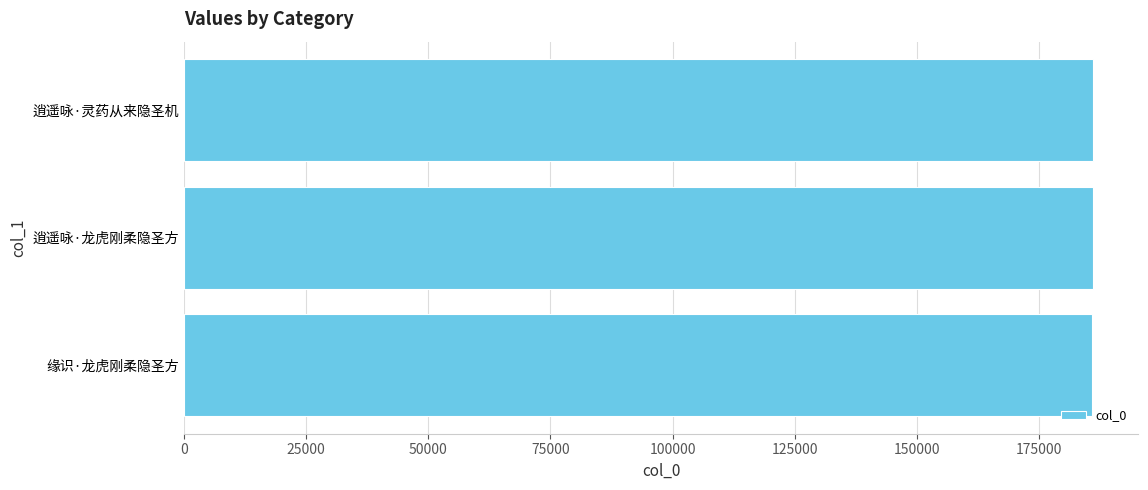

What is the average value?

185972